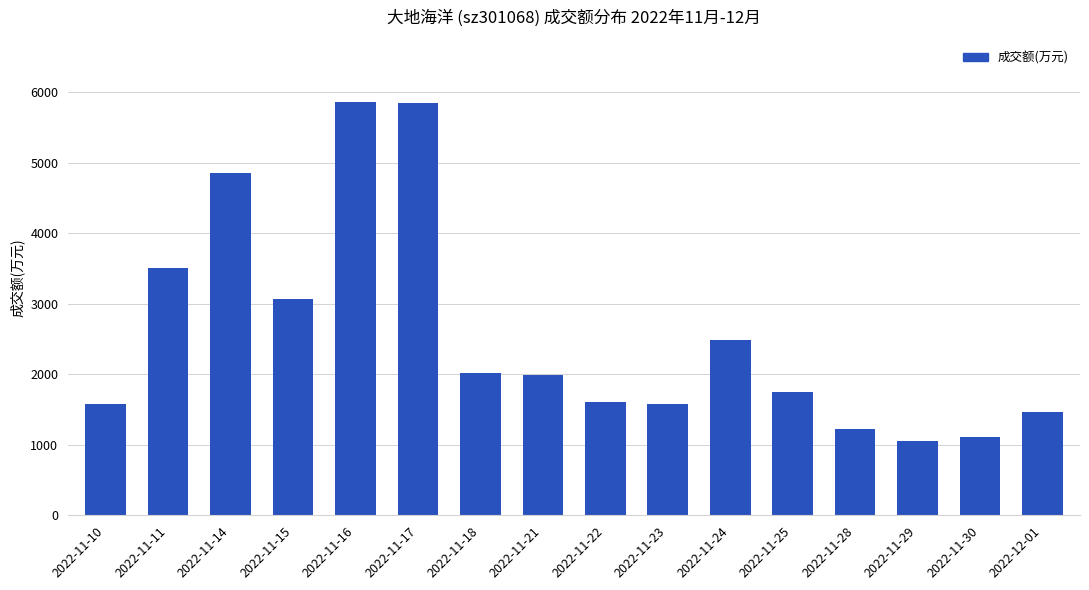

How many bars are there in total?

16